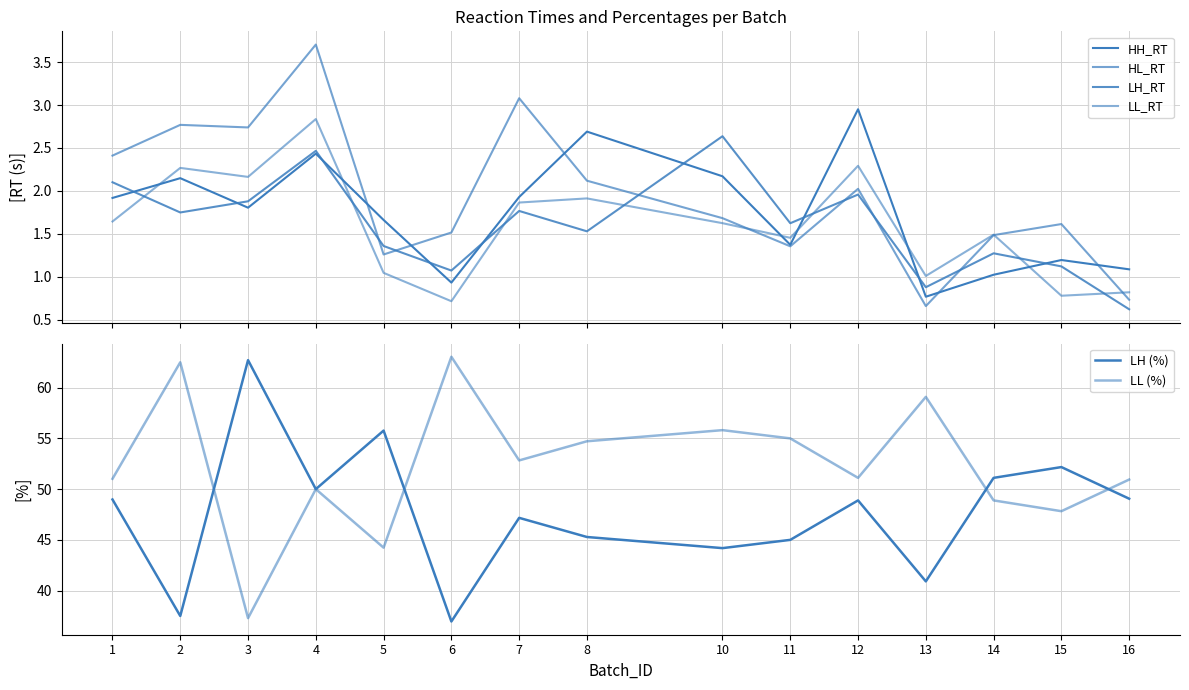

What is the difference between the LL_RT values at 5 and 14?

0.4